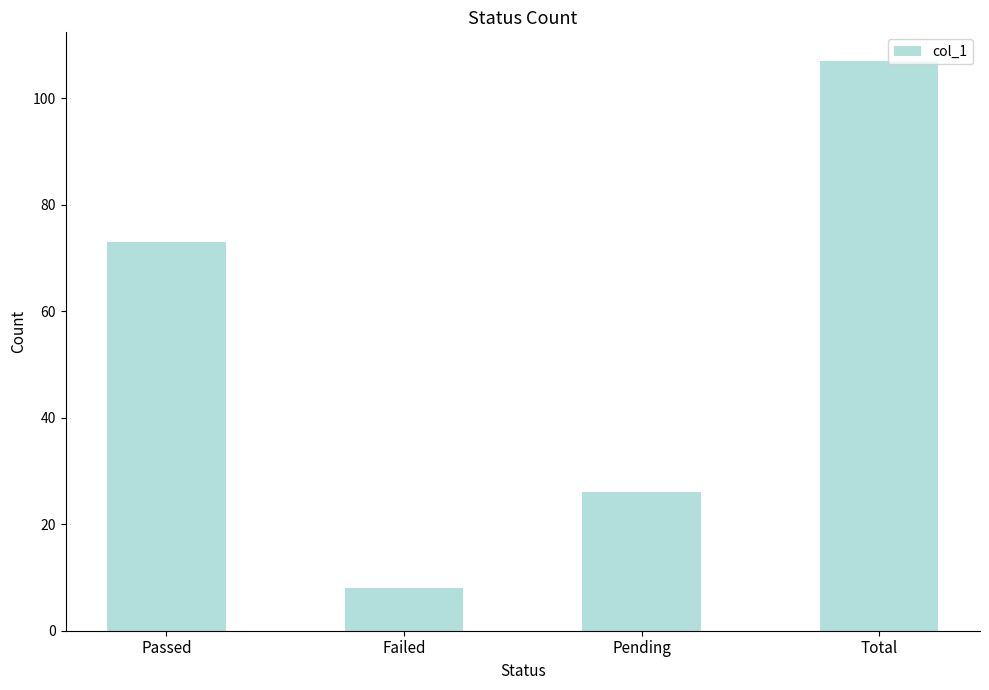

Which has a higher value, Failed or Total?

Total